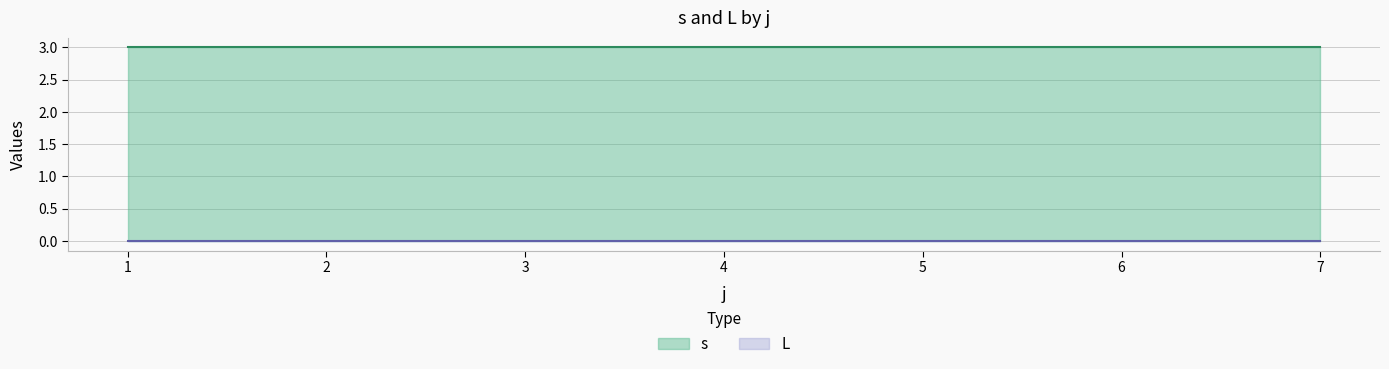

What are all the series names shown in the legend?

s, L